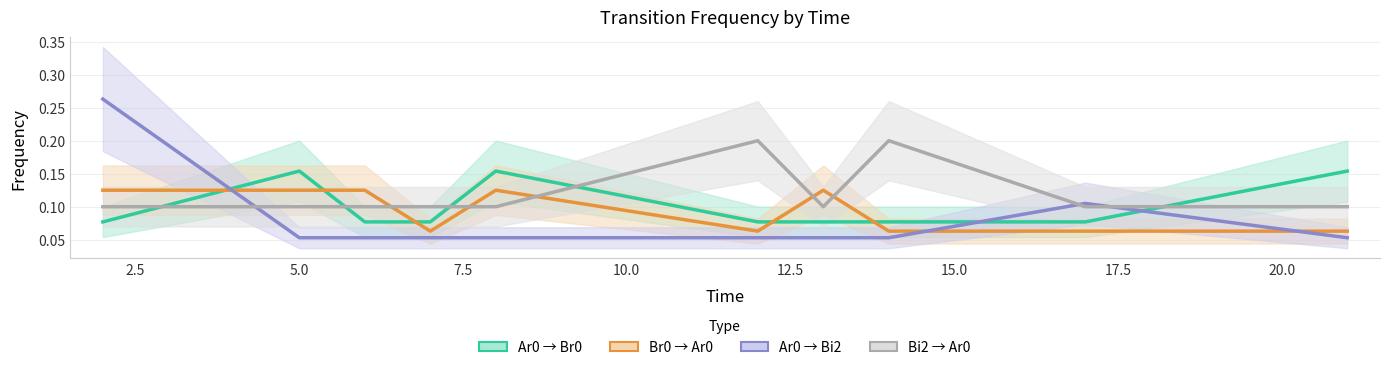

How many interior local valleys does the Br0 -> Ar0 series have?

2